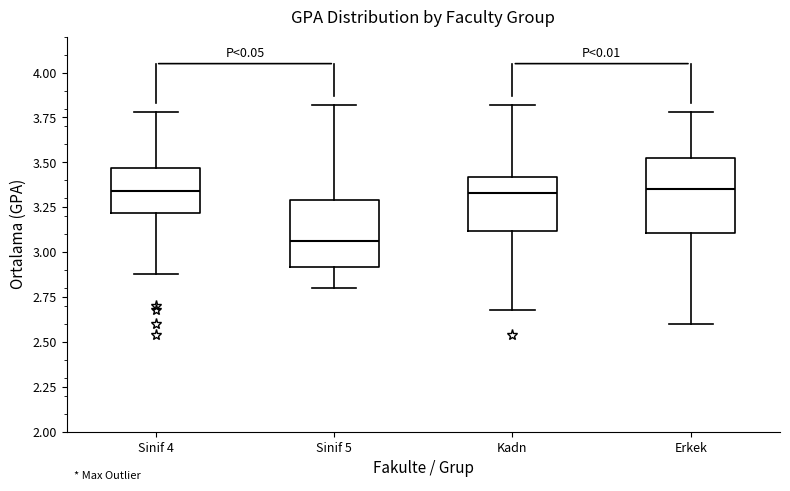

Where is the lower edge of the box for Sinif 5 on the y-axis? The values are not printed on the chart, so give them approximately, as read against the axis.

2.90